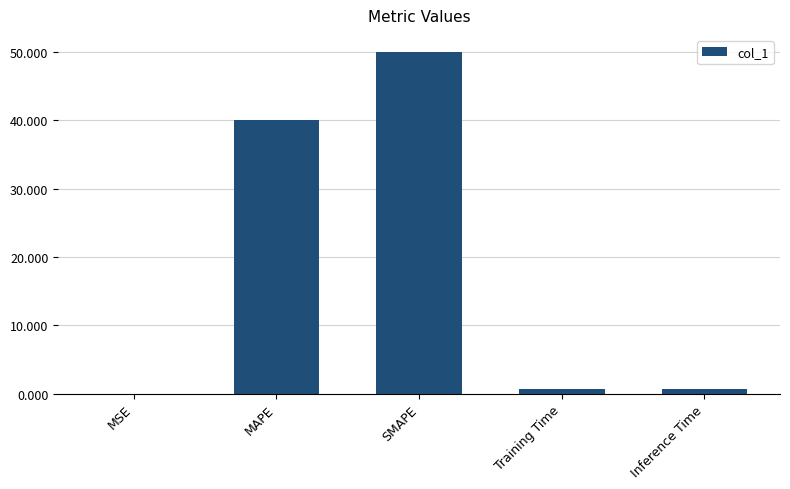

What is the sum of all values?

91.5